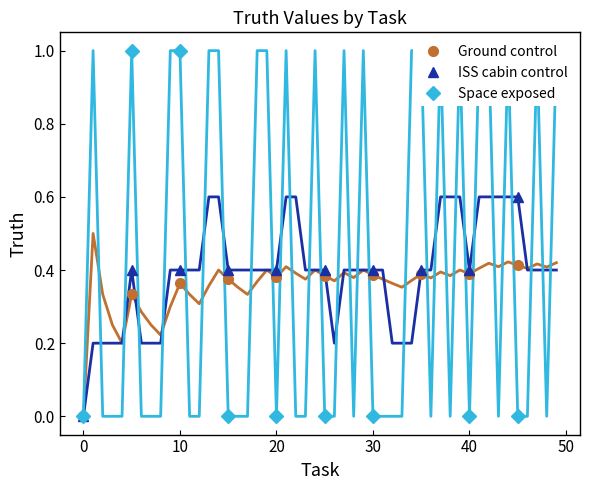

How many lines are shown in the chart?

3